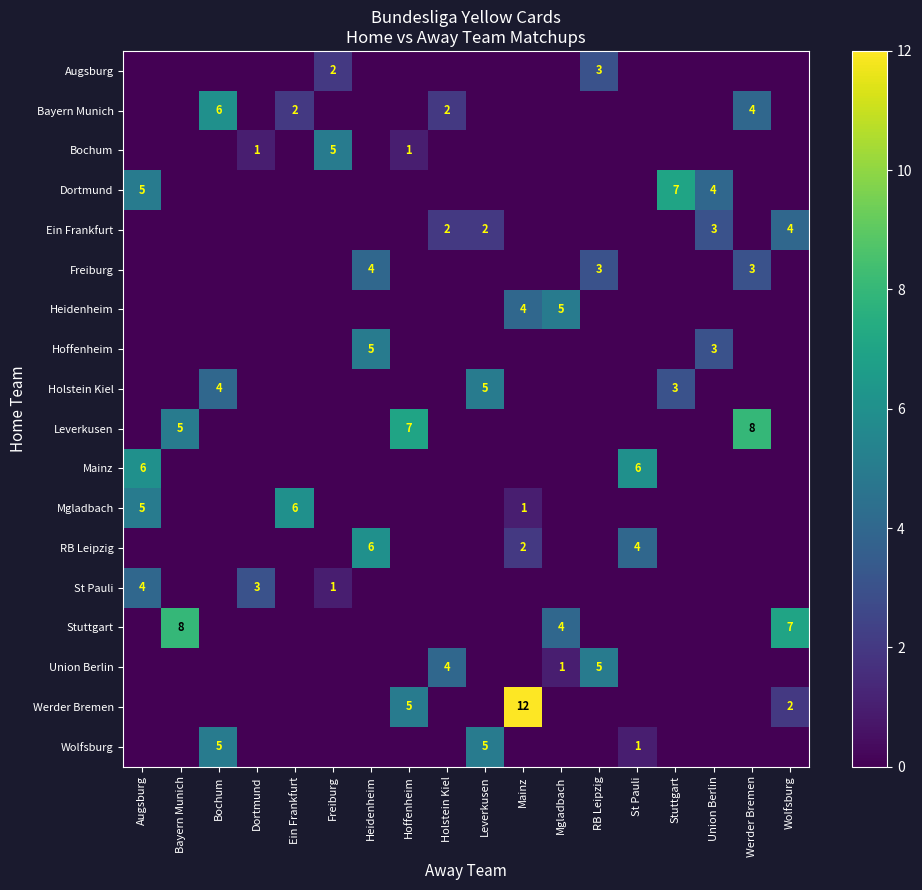

The value of Werder Bremen at Mainz is 12. True or false?

True